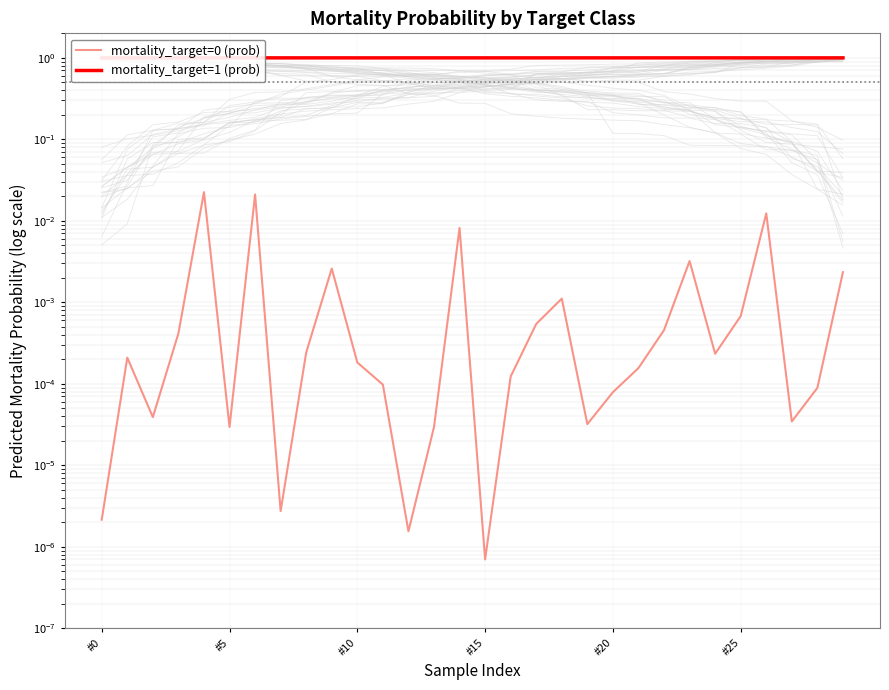

The mortality_target=1 (prob) series shows 1.0 at 22. True or false?

True